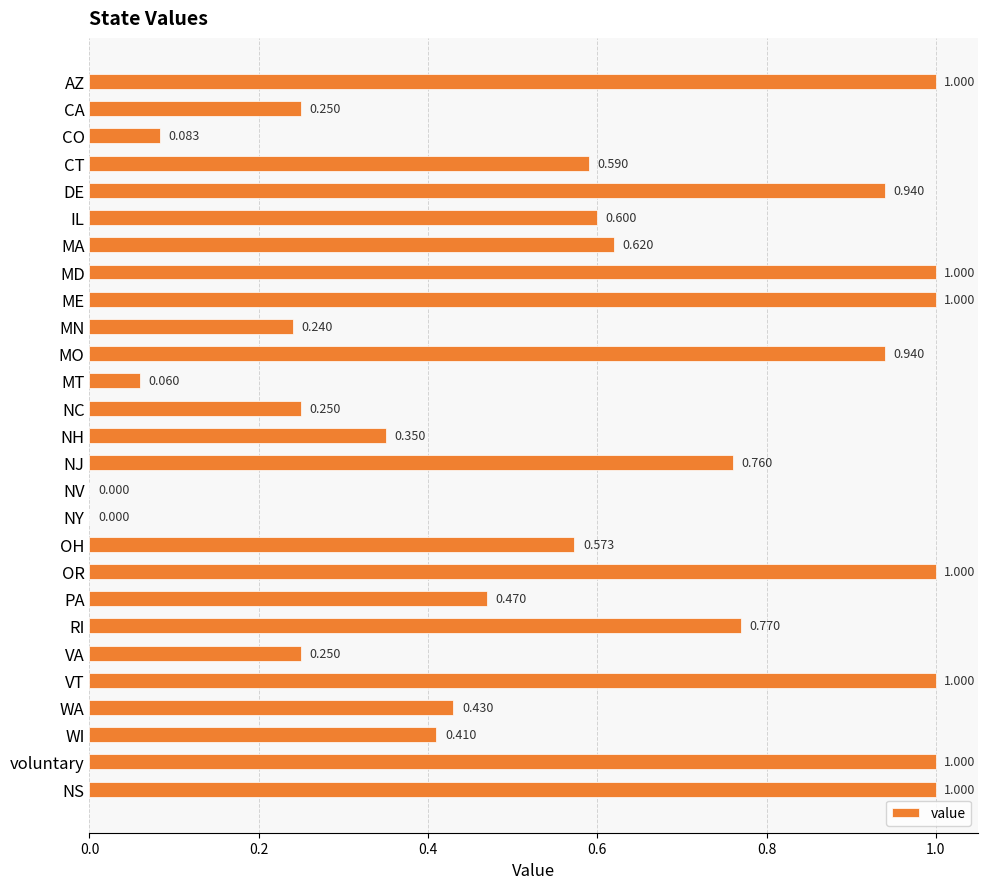

Between MA and MN, which is larger?

MA